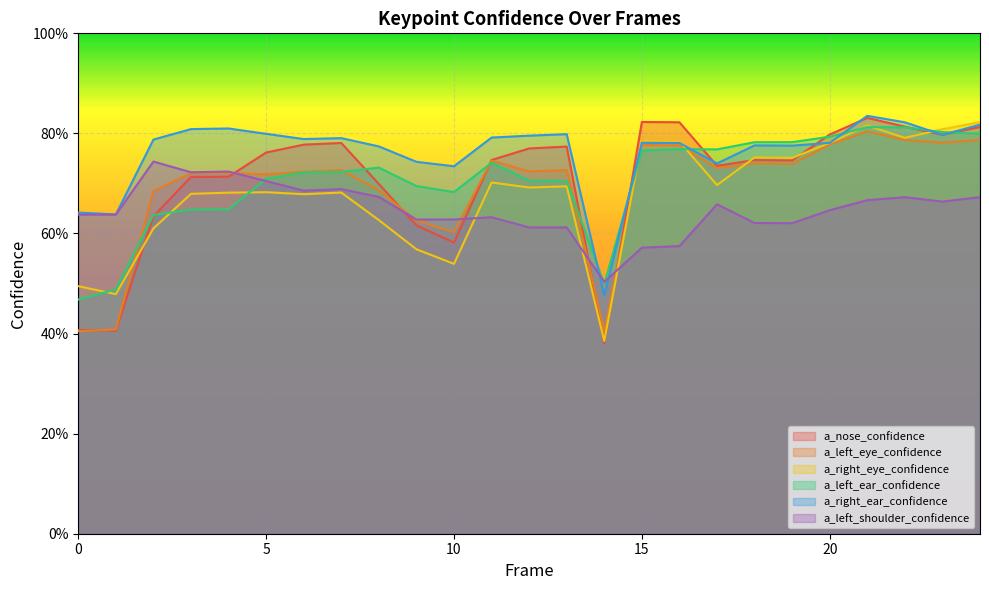

Where do a_right_eye_confidence and a_left_shoulder_confidence first cross each other?

10 and 11